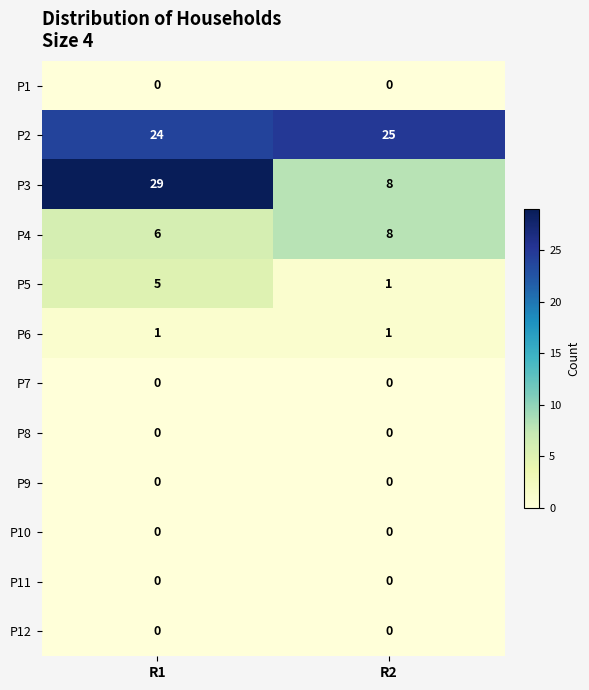

Rank the categories by P2 value from lowest to highest.

R1, R2